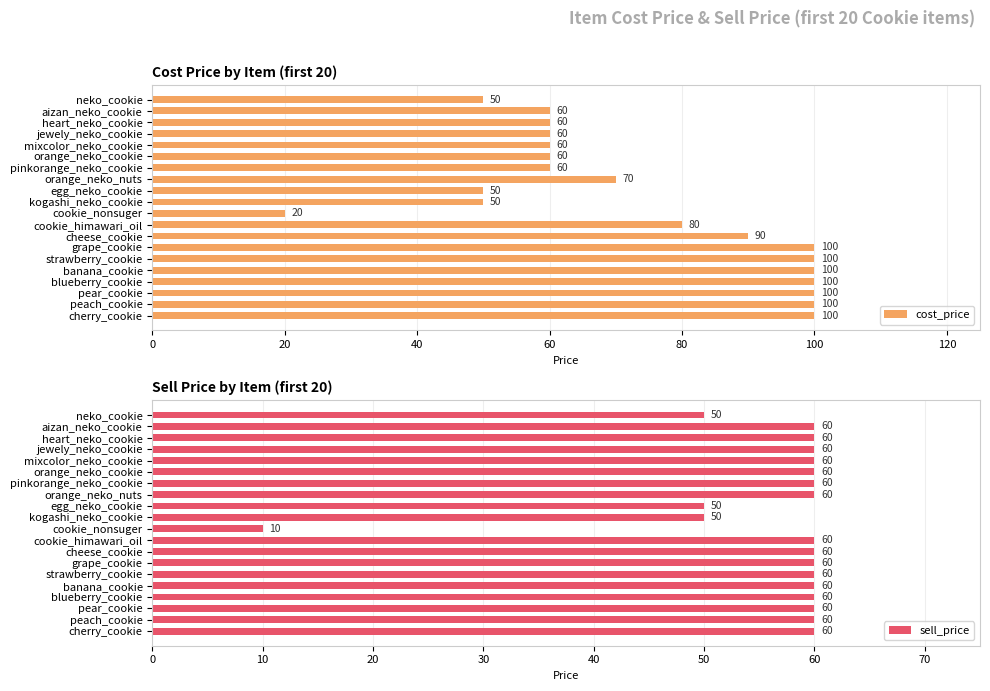

Read the sell_price value at grape_cookie.

60